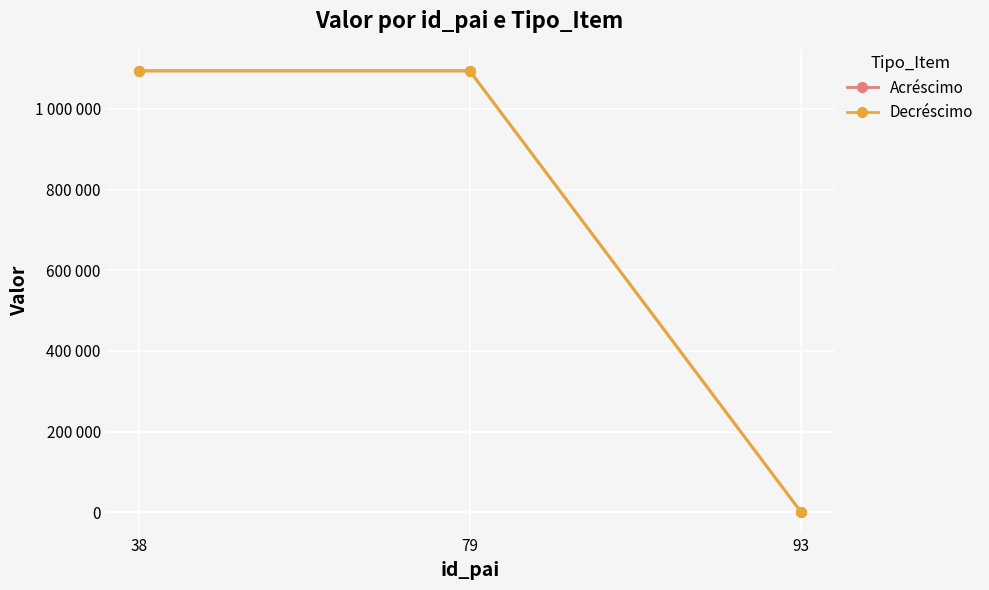

What is the value of the Decréscimo point at the 2nd from the left?

1094360